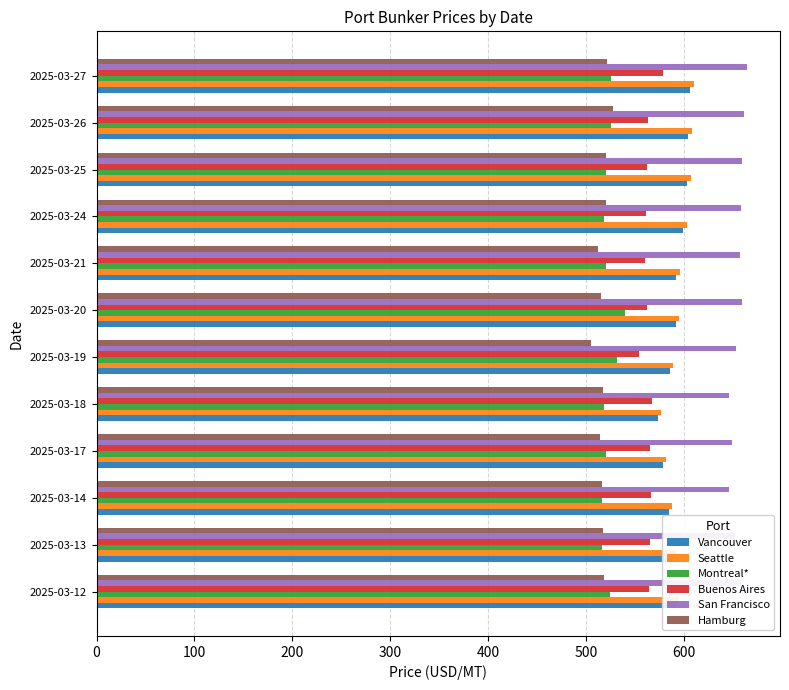

What is the difference between the maximum and minimum values in the Vancouver series?

33.0